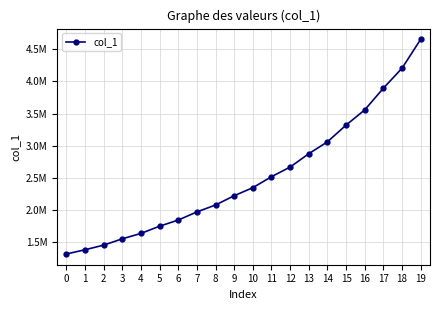

Reading left to right, transcribe all the data shown in this chart.

0=1315099.0	1=1380917.0	2=1452968.0	3=1551053.9	4=1635391.5	5=1747703.8	6=1843172.0	7=1969780.8	8=2077551.8	9=2222072.2	10=2347205.5	11=2517878.3	12=2667893.2	13=2875528.3	14=3060722.4	15=3321168.0	16=3557416.8	17=3895244.4	18=4206121.2	19=4655689.6